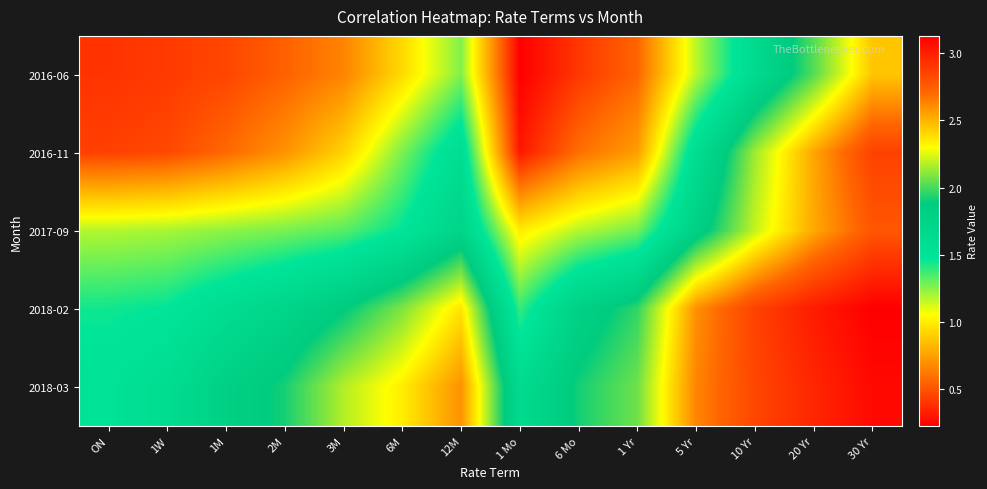

Reading right to left, list all the values displayed in this chart.

2016-06: 30 Yr=2.5	20 Yr=2.0	10 Yr=1.6	5 Yr=1.2	1 Yr=0.6	6 Mo=0.4	1 Mo=0.2	12M=1.3	6M=0.9	3M=0.7	2M=0.5	1M=0.5	1W=0.4	ON=0.4
2016-11: 30 Yr=2.9	20 Yr=2.5	10 Yr=2.1	5 Yr=1.6	1 Yr=0.7	6 Mo=0.6	1 Mo=0.3	12M=1.6	6M=1.3	3M=0.9	2M=0.7	1M=0.6	1W=0.5	ON=0.4
2017-09: 30 Yr=2.8	20 Yr=2.5	10 Yr=2.2	5 Yr=1.8	1 Yr=1.3	6 Mo=1.2	1 Mo=1.0	12M=1.7	6M=1.5	3M=1.3	2M=1.3	1M=1.2	1W=1.2	ON=1.2
2018-02: 30 Yr=3.1	20 Yr=3.0	10 Yr=2.9	5 Yr=2.6	1 Yr=2.0	6 Mo=1.8	1 Mo=1.4	12M=2.4	6M=2.1	3M=1.9	2M=1.7	1M=1.6	1W=1.5	ON=1.4
2018-03: 30 Yr=3.1	20 Yr=3.0	10 Yr=2.8	5 Yr=2.6	1 Yr=2.1	6 Mo=1.9	1 Mo=1.6	12M=2.6	6M=2.3	3M=2.2	2M=1.9	1M=1.8	1W=1.6	ON=1.5